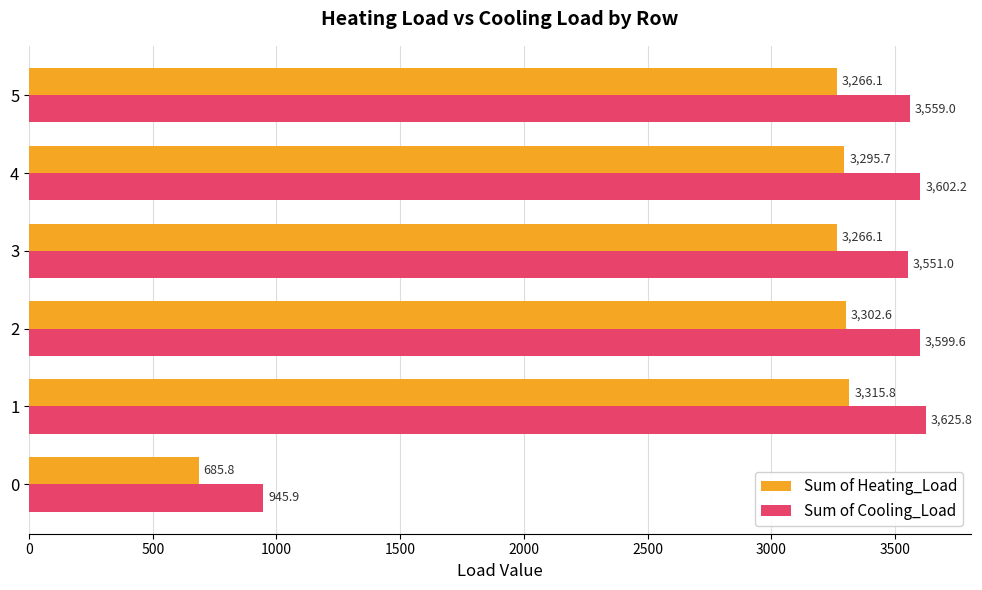

Which series has the widest spread of values?

Sum of Cooling_Load